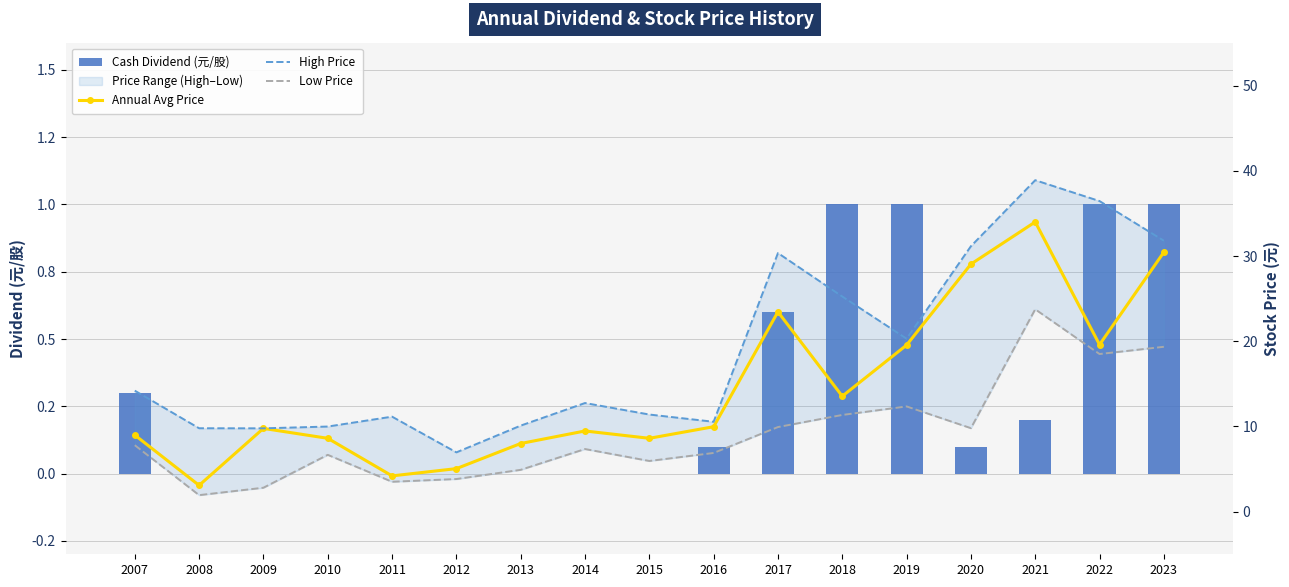

Reading left to right, what are all the values shown in this chart?

Cash Dividend (元/股): 0.3	0.0	0.0	0.0	0.0	0.0	0.0	0.0	0.0	0.1	0.6	1.0	1.0	0.1	0.2	1.0	1.0
Annual Avg Price: 9.0	3.1	9.8	8.6	4.2	5.0	8.0	9.5	8.6	10.0	23.4	13.6	19.6	29.1	34.0	19.6	30.4
High Price: 14.2	9.8	9.8	10.0	11.2	7.0	10.1	12.8	11.4	10.6	30.4	25.2	20.3	31.1	38.9	36.5	31.8
Low Price: 7.8	1.9	2.8	6.7	3.5	3.8	4.9	7.3	6.0	6.9	9.9	11.3	12.3	9.8	23.8	18.5	19.4